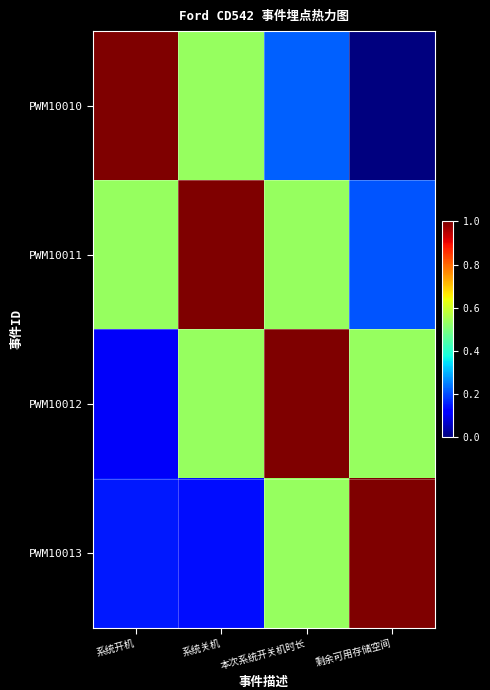

Which series has the largest total across all categories?

PWM10011